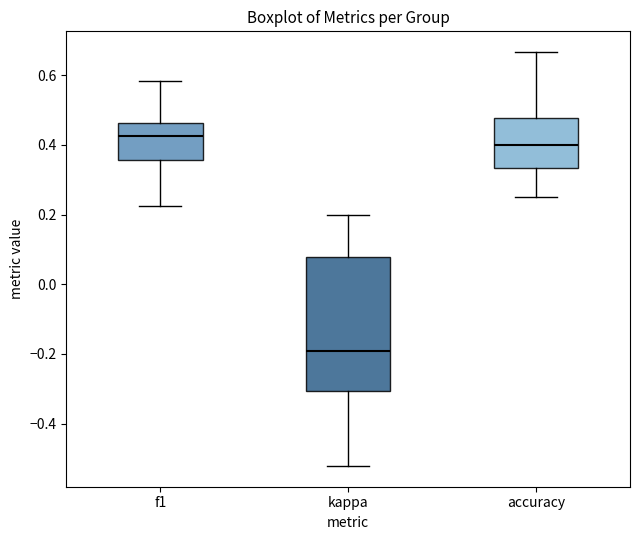

Reading left to right, read every box against the y-axis: the position of its median line, the range the box covers, and the ends of its whiskers. The values are not printed on the chart, so give them approximately, as read against the axis.

f1: median 0.42, box 0.36 to 0.46, whiskers 0.22 to 0.58
kappa: median -0.20, box -0.30 to 0.08, whiskers -0.52 to 0.20
accuracy: median 0.40, box 0.34 to 0.48, whiskers 0.26 to 0.66